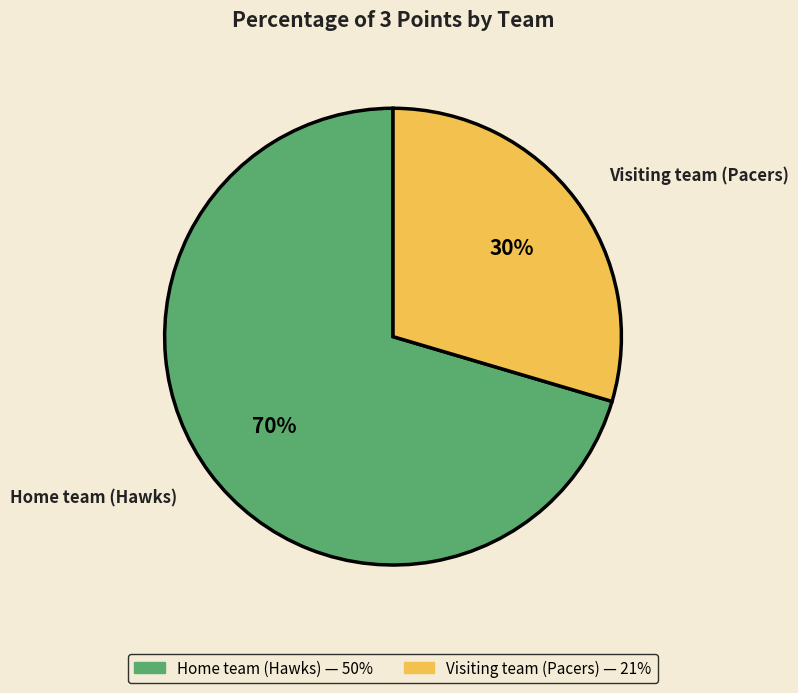

Do Home team (Hawks) and Visiting team (Pacers) together represent more than half of the pie?

Yes